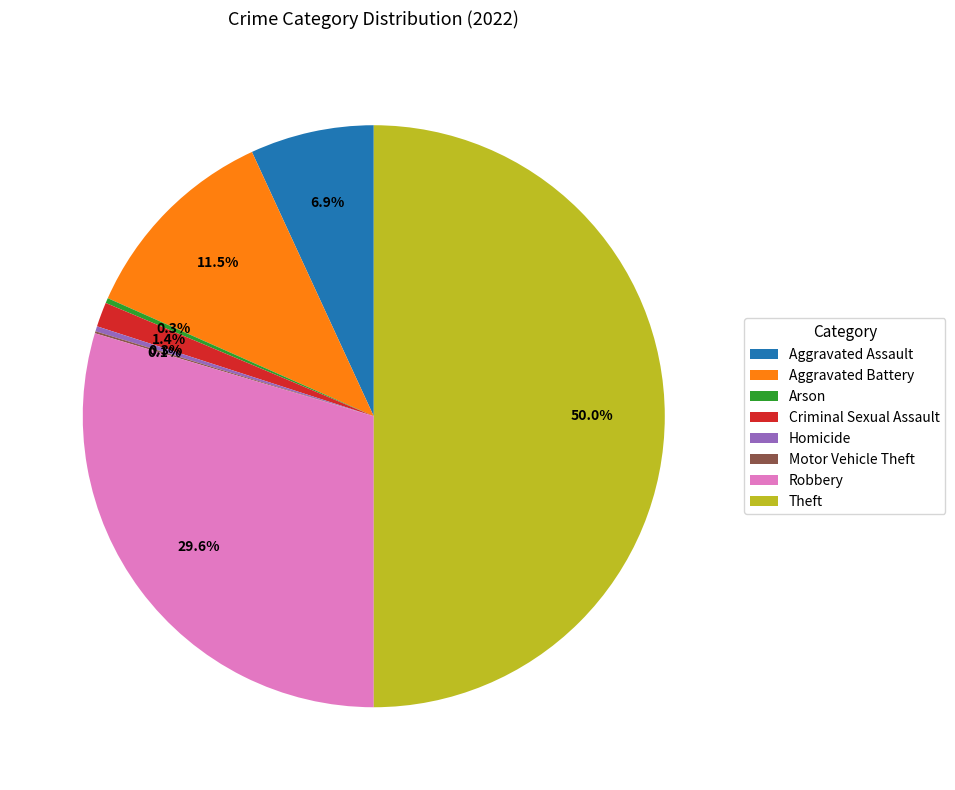

Approximately how many times larger is the value at Criminal Sexual Assault compared to Arson?

4.8